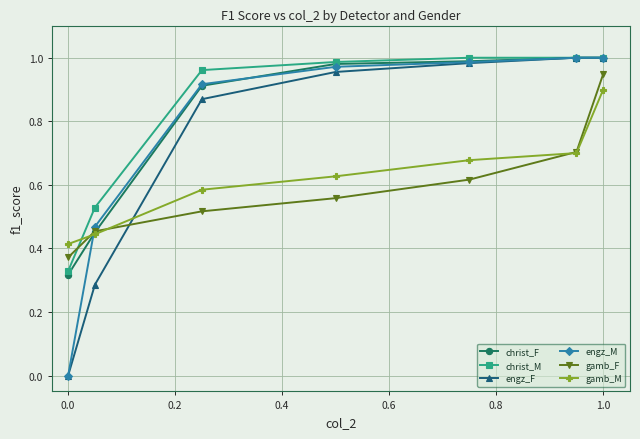

How many gamb_M values are between 0 and 1?

7